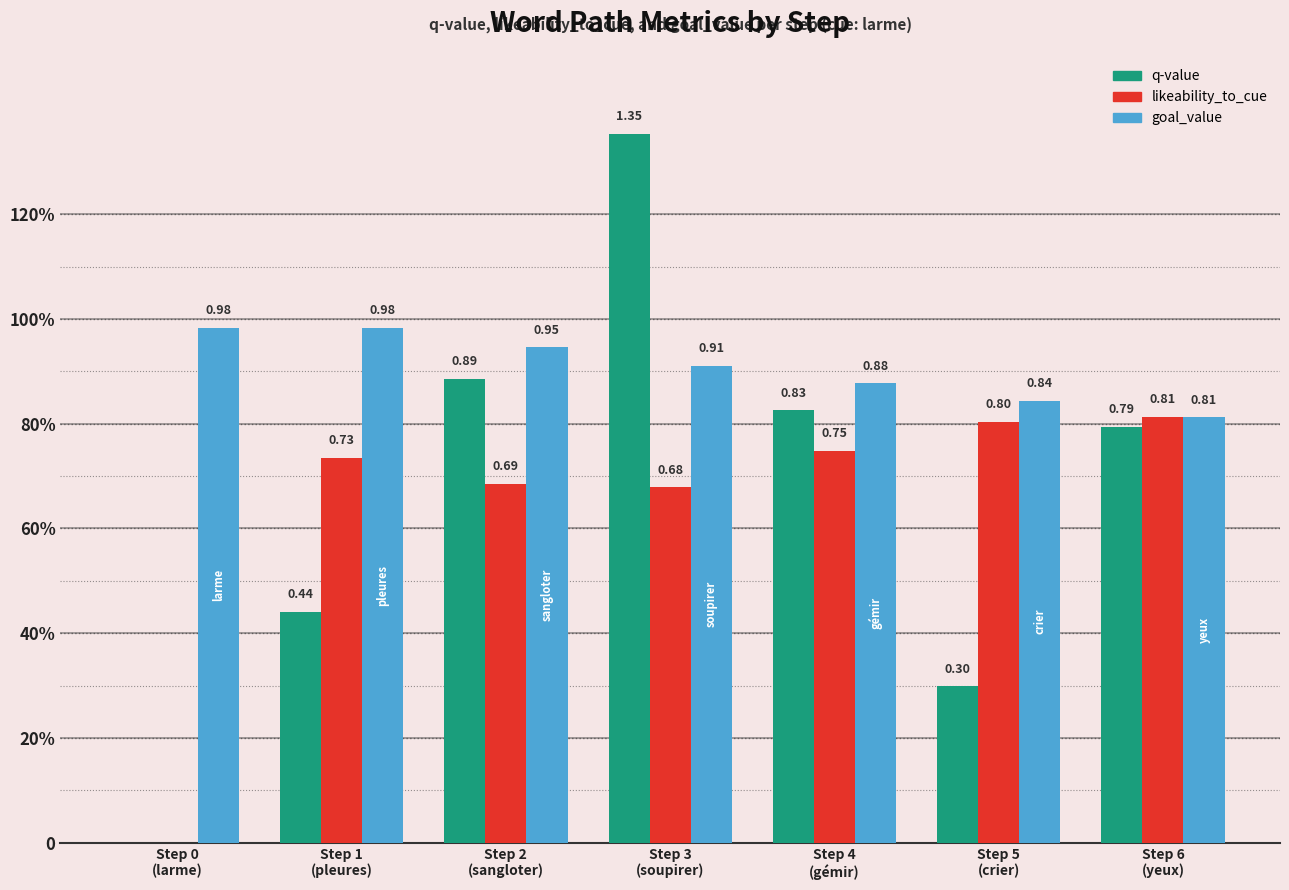

Does the chart contain stacked bars?

No